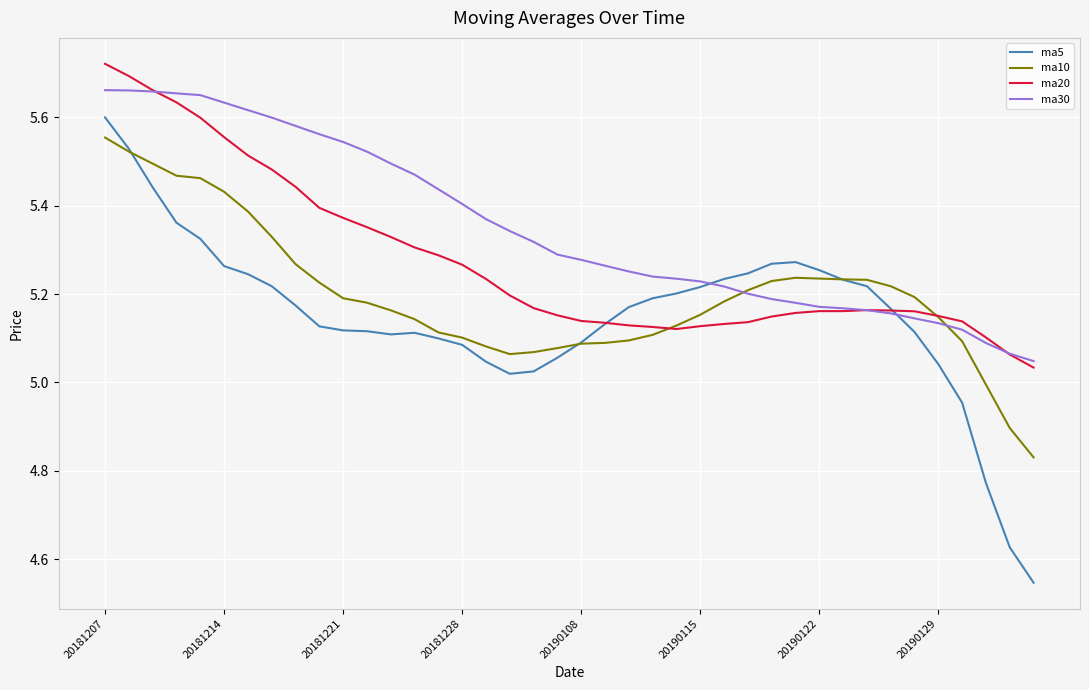

Which series has the largest total across all categories?

ma30